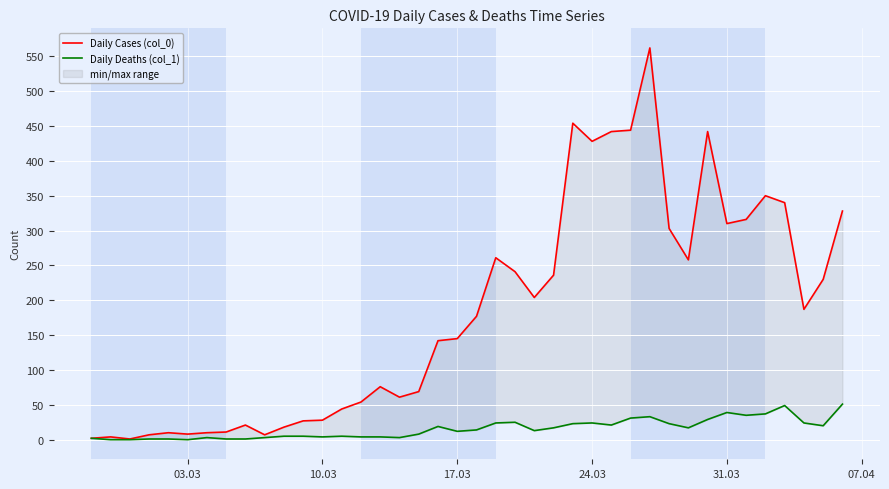

Reading left to right, what are all the values shown in this chart?

Daily Cases (col_0): 2	4	1	7	10	8	10	11	21	7	18	27	28	44	54	76	61	69	142	145	177	261	241	204	236	454	428	442	444	562	303	258	442	310	316	350	340	187	230	328
Daily Deaths (col_1): 2	0	0	1	1	0	3	1	1	3	5	5	4	5	4	4	3	8	19	12	14	24	25	13	17	23	24	21	31	33	23	17	29	39	35	37	49	24	20	51